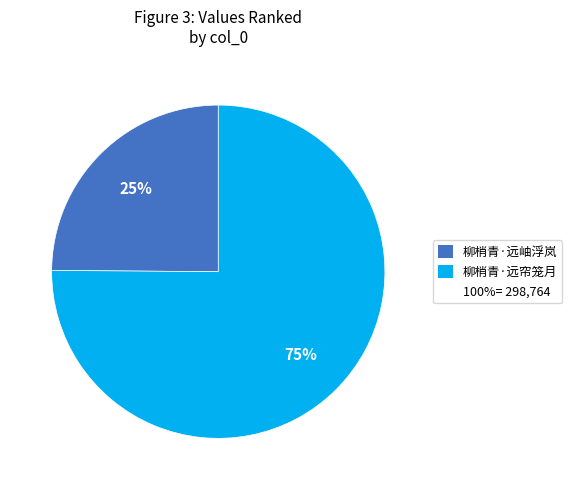

Does any single category account for the majority?

Yes